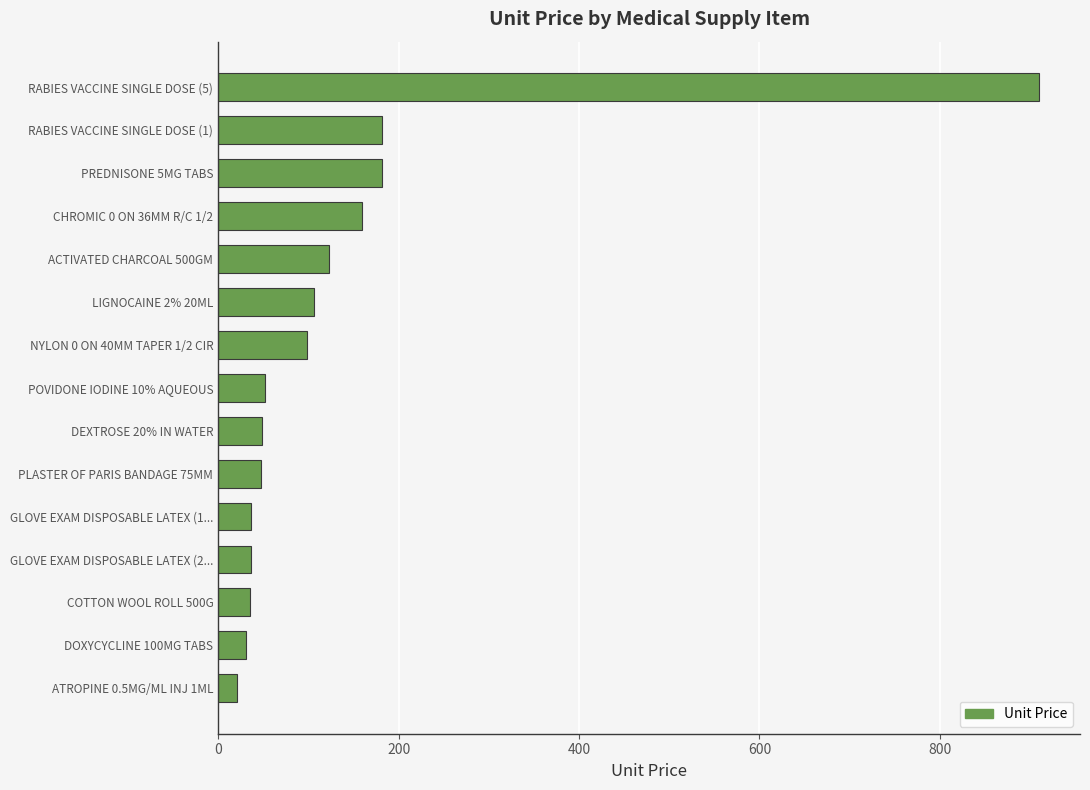

Which has a higher value, DEXTROSE 20% IN WATER or NYLON 0 ON 40MM TAPER 1/2 CIR?

NYLON 0 ON 40MM TAPER 1/2 CIR